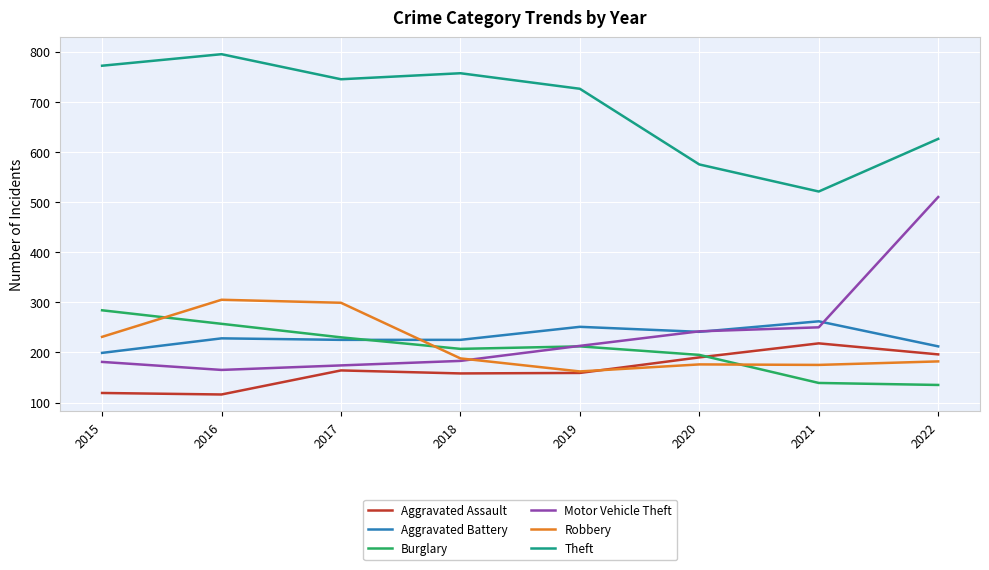

Rank the categories by Theft value from highest to lowest.

2016, 2015, 2018, 2017, 2019, 2022, 2020, 2021